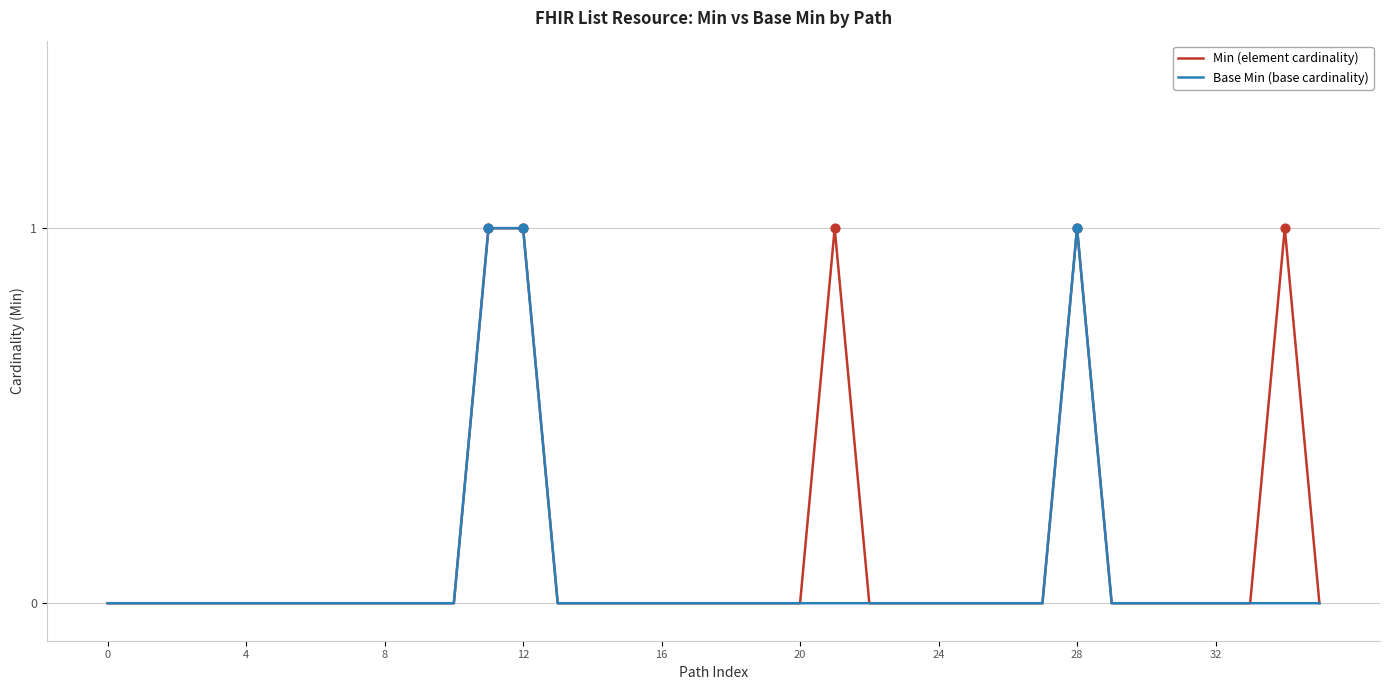

What are all the series names shown in the legend?

Min (element cardinality), Base Min (base cardinality)